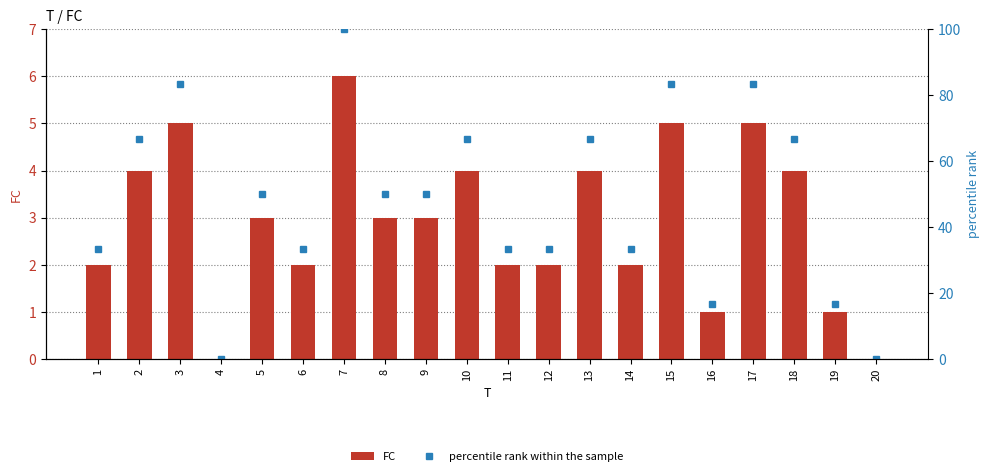

True or false: percentile rank within the sample has a value of 67.9 at 8.

False